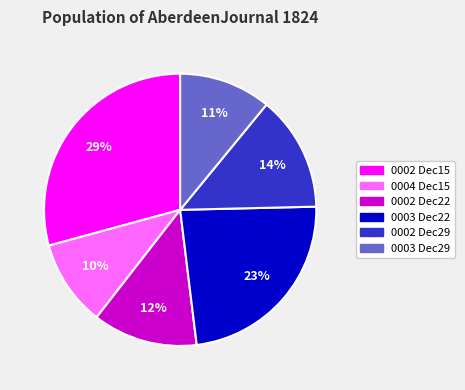

To the nearest percent, what is the average slice percentage?

17%